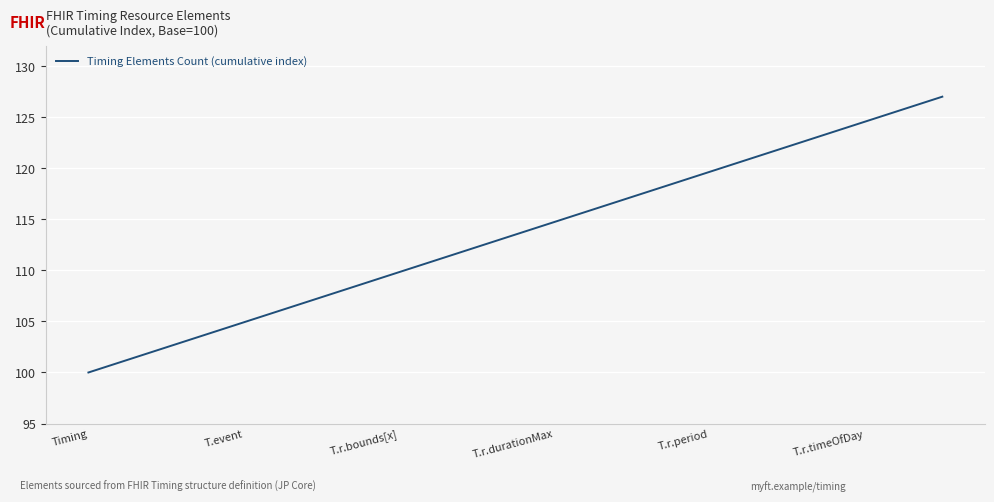

Is this an area chart (filled region under the line)?

No